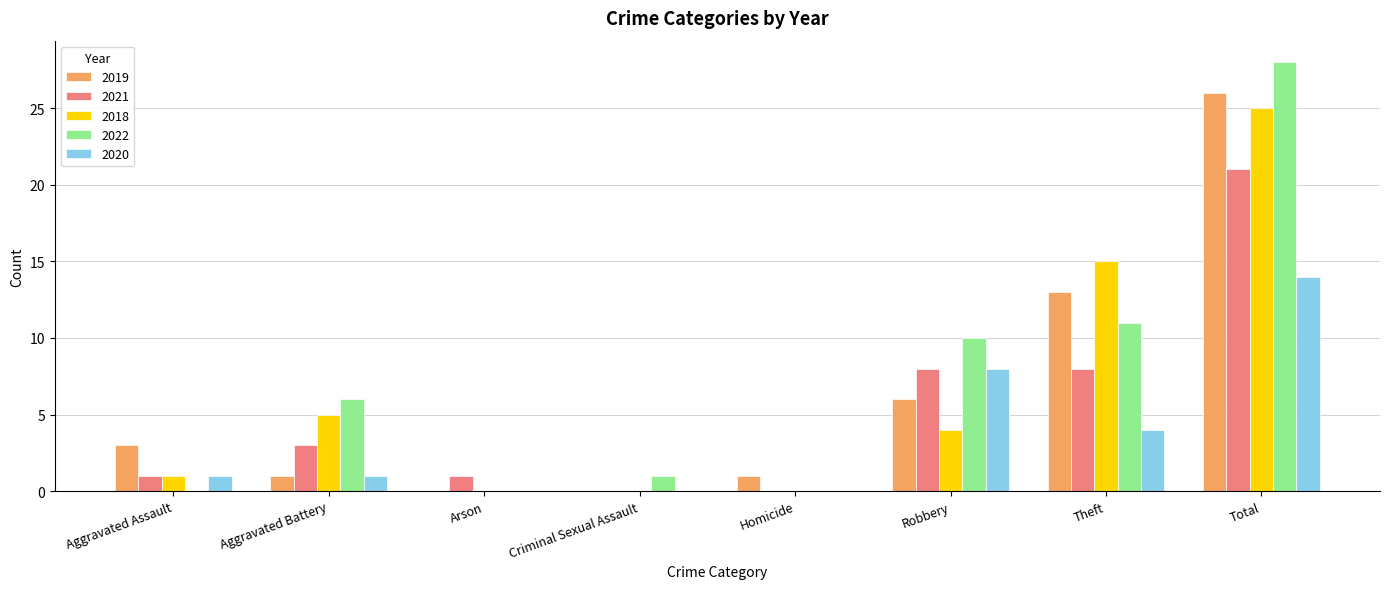

How many data points does each series have?

8